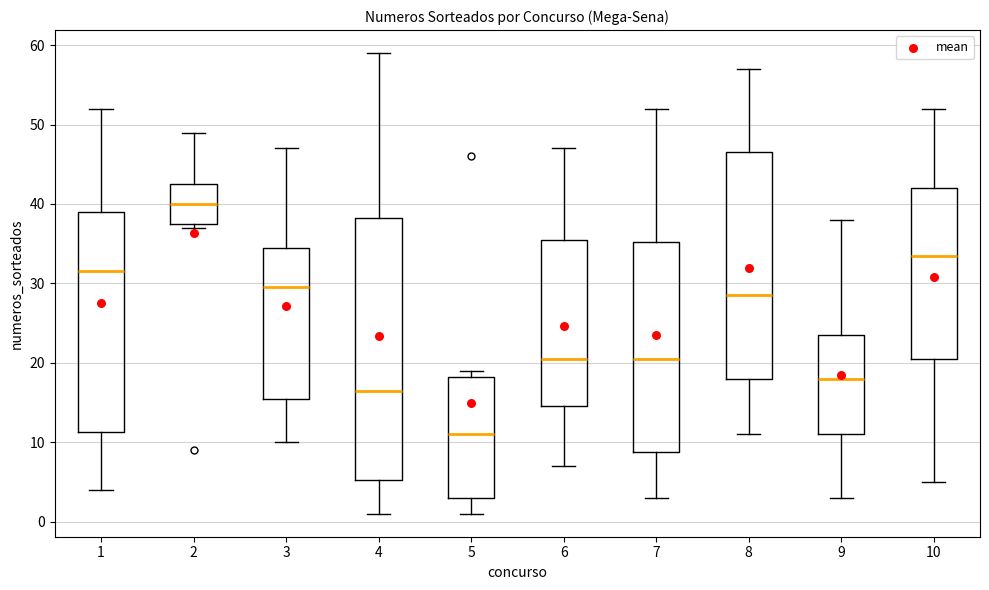

Reading left to right, read every box against the y-axis: the position of its median line, the range the box covers, and the ends of its whiskers. The values are not printed on the chart, so give them approximately, as read against the axis.

1: median 32, box 11 to 39, whiskers 4 to 52
2: median 40, box 38 to 43, whiskers 37 to 49
3: median 30, box 16 to 35, whiskers 10 to 47
4: median 17, box 5 to 38, whiskers 1 to 59
5: median 11, box 3 to 18, whiskers 1 to 19
6: median 21, box 15 to 36, whiskers 7 to 47
7: median 21, box 9 to 35, whiskers 3 to 52
8: median 29, box 18 to 47, whiskers 11 to 57
9: median 18, box 11 to 24, whiskers 3 to 38
10: median 34, box 21 to 42, whiskers 5 to 52